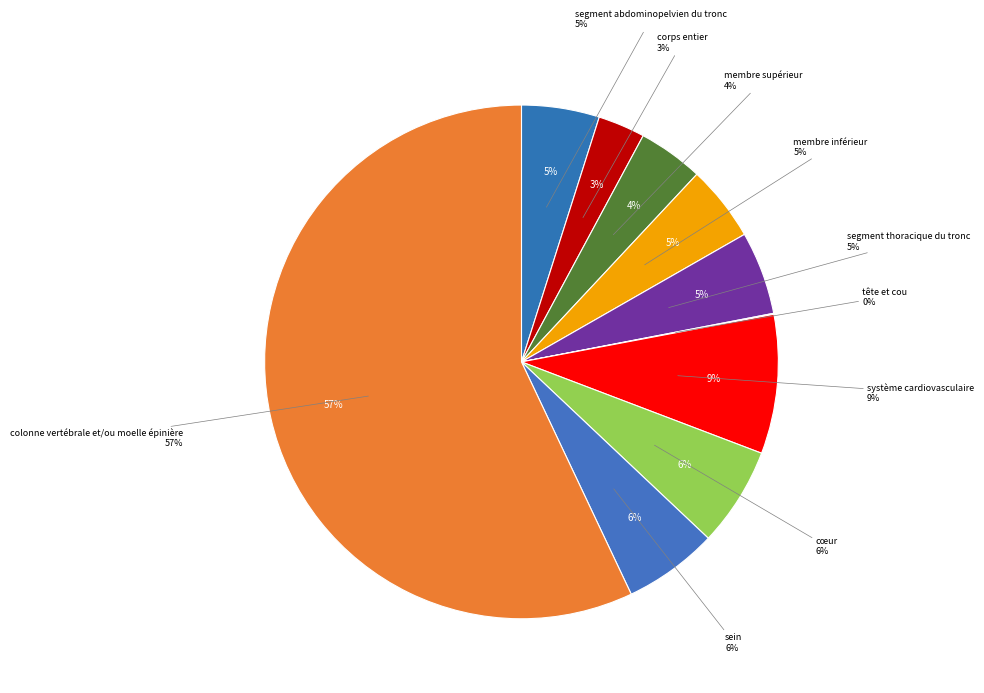

How much of the chart is everything except colonne vertébrale et/ou moelle épinière?

43.0%